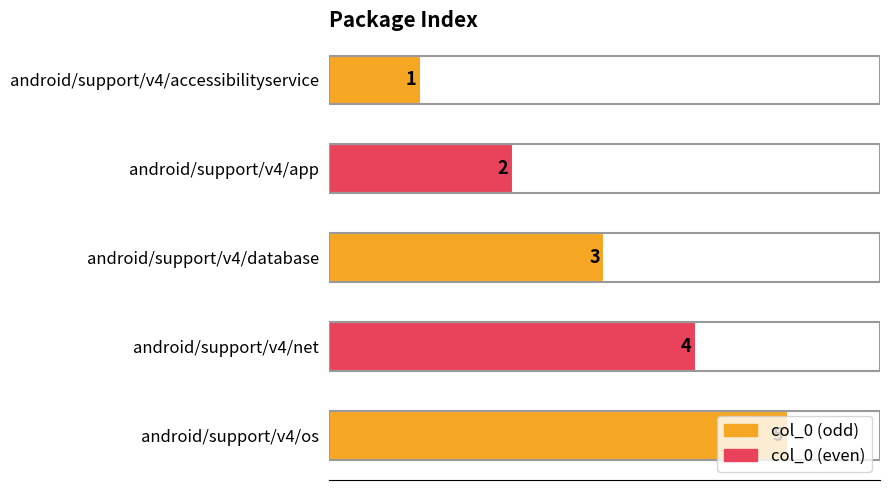

Is it true that the value at android/support/v4/net is 4?

True